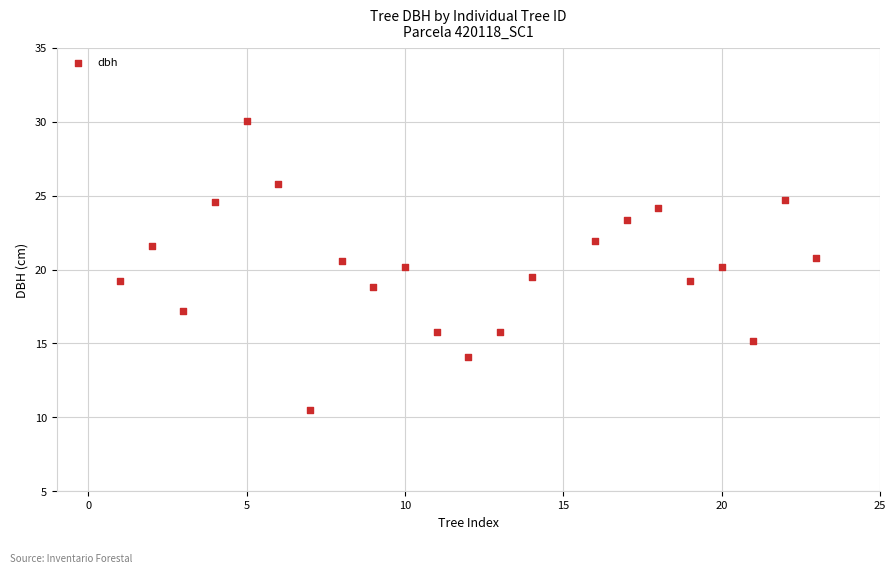

What is the range of X values (max minus min)?

22.0